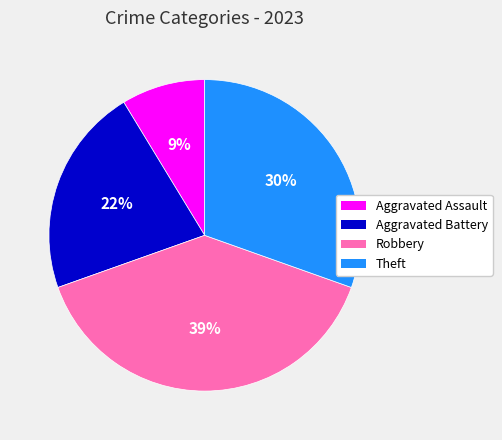

Count the number of slices in the pie.

4